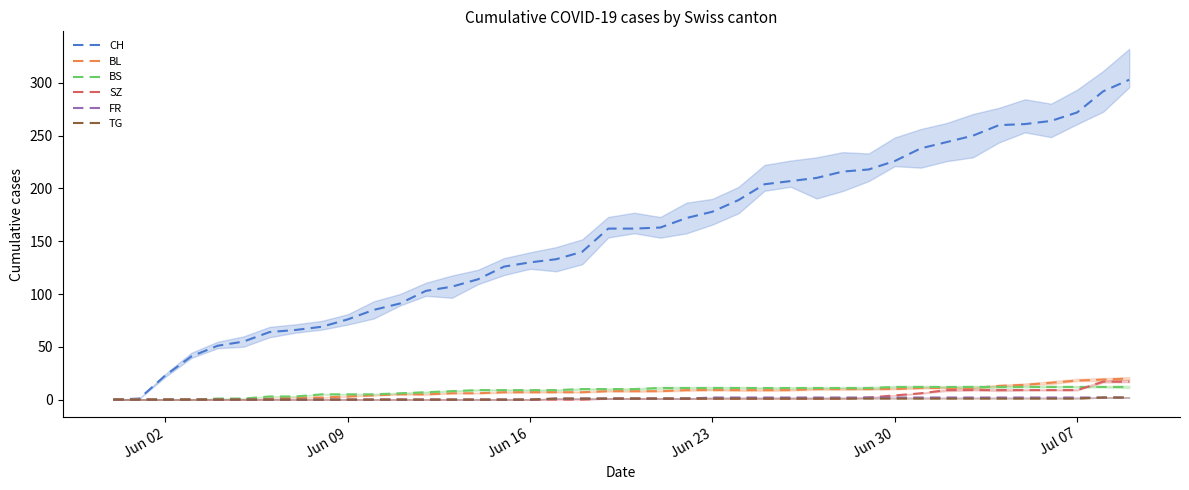

How many lines are shown in the chart?

6